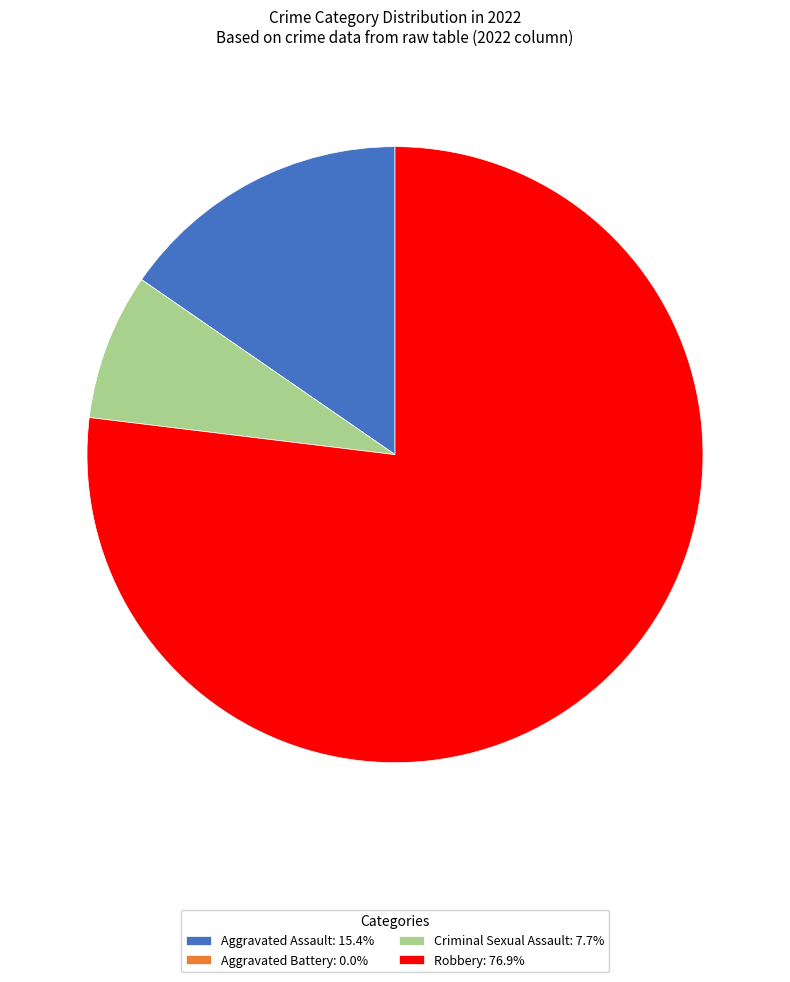

What is the ratio of the value at Robbery: 76.9% to the value at Criminal Sexual Assault: 7.7%?

10.0